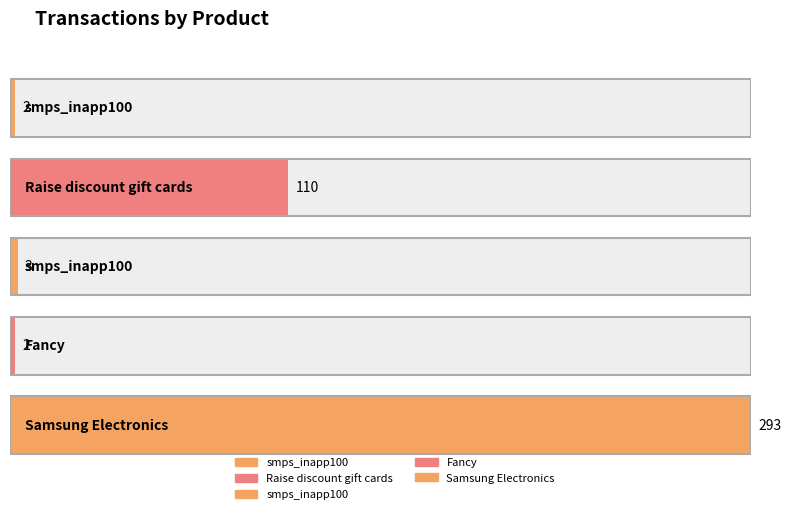

What is the smallest value displayed?

2